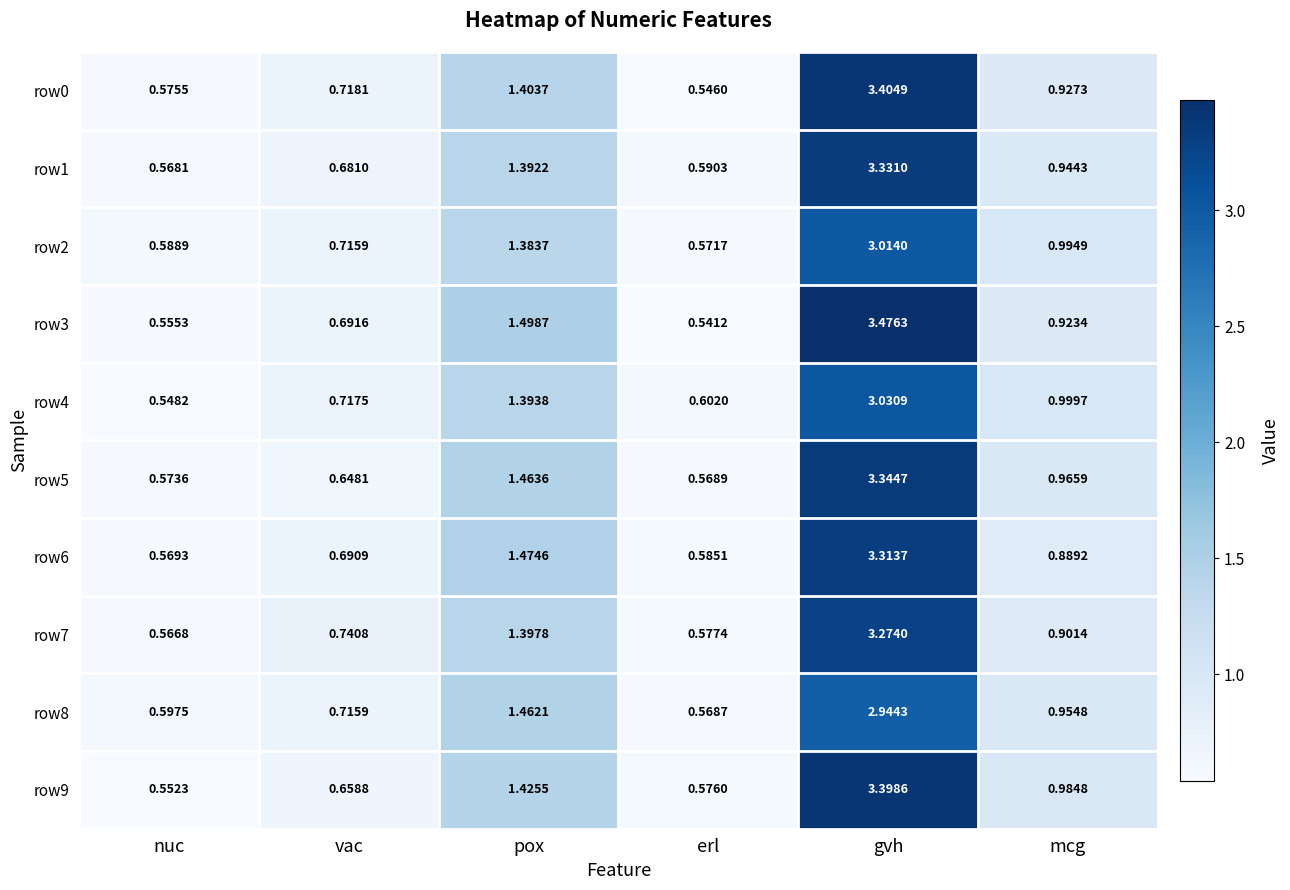

At which category does the chart reach its minimum across all series?

erl